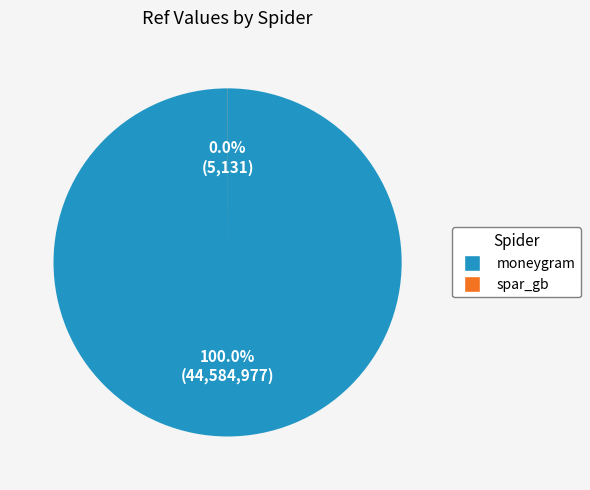

Which category accounts for the majority?

moneygram